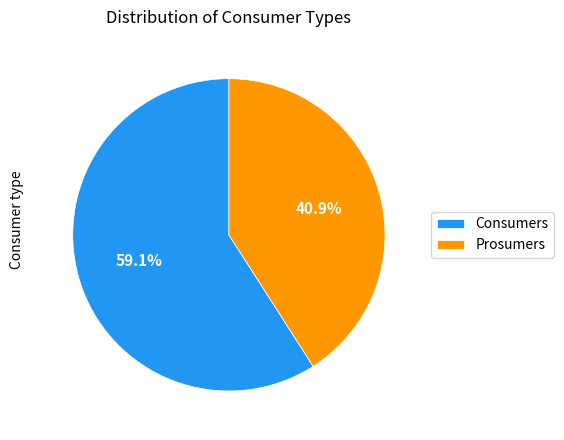

True or false: Prosumers accounts for 52% of the total.

False